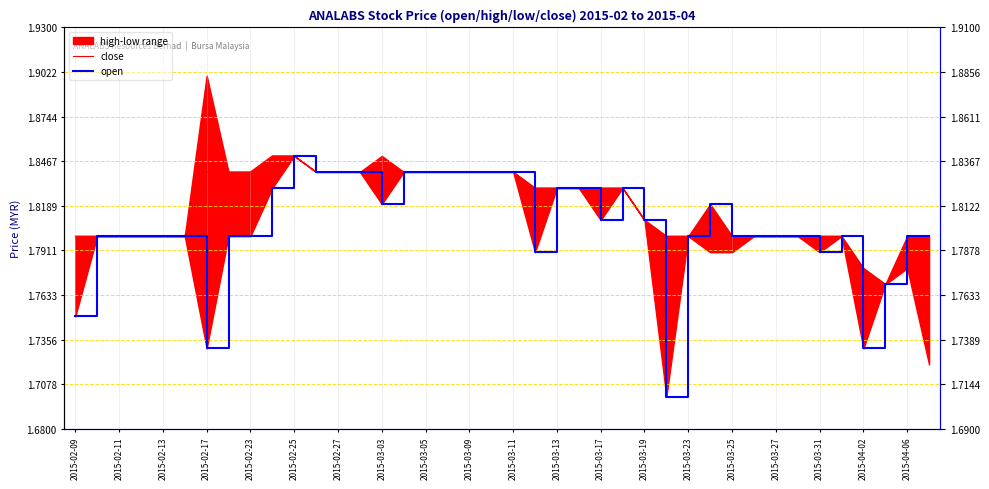

At 2015-02-23, list the series in order from smallest to largest.

open, close